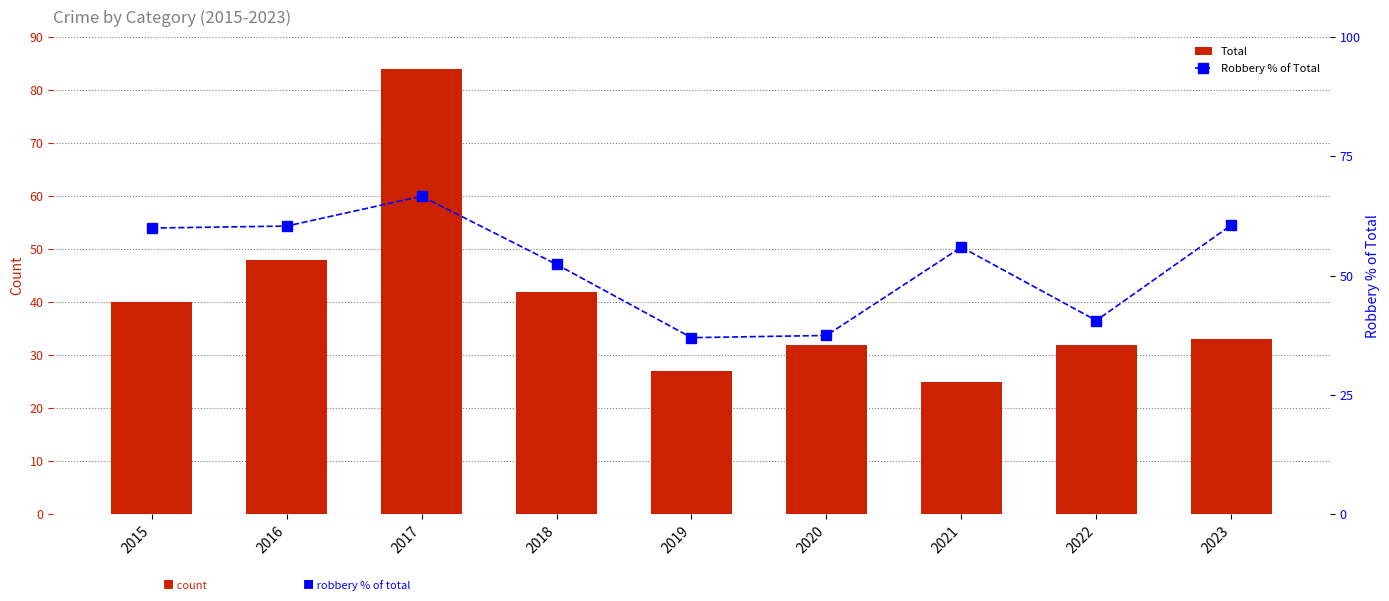

What are all the series names shown in the legend?

Total, Robbery % of Total